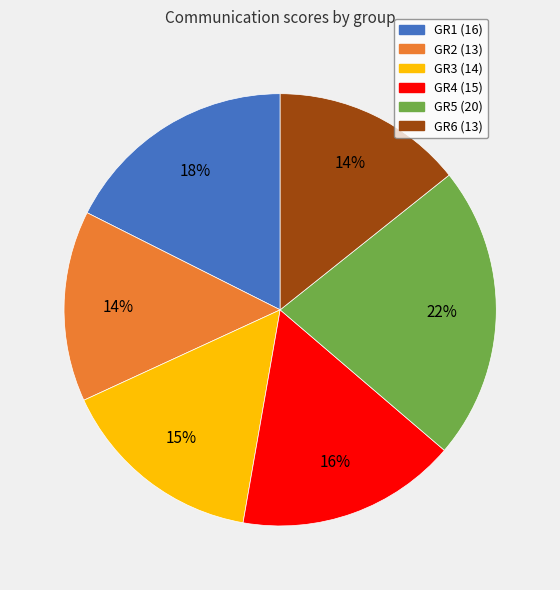

Which has a higher value, GR5 or GR4?

GR5